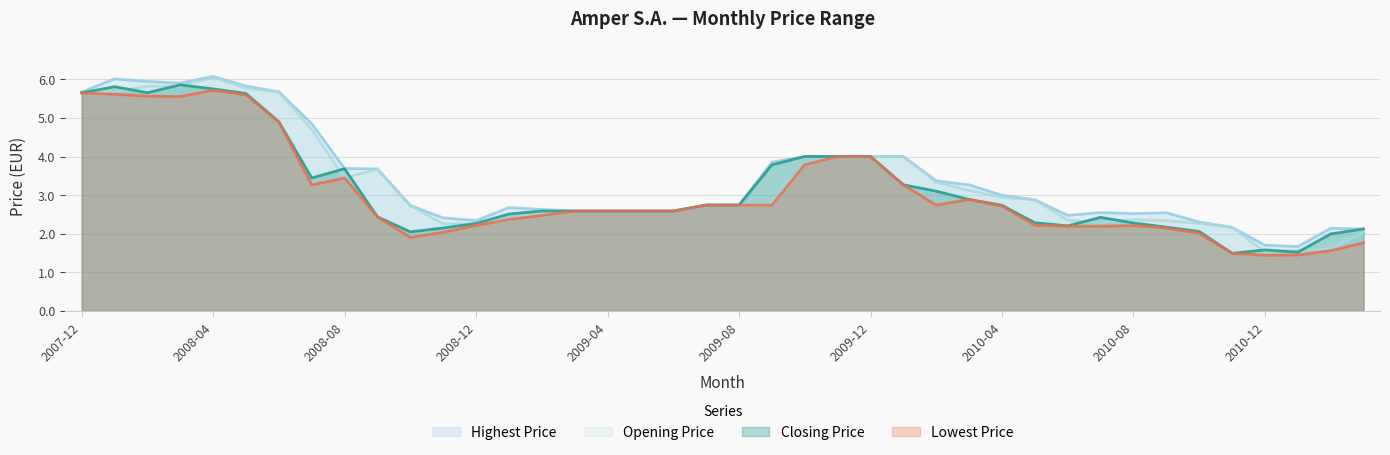

Reading right to left, what are all the values shown in this chart?

Closing Price: 2011-03=2.1	2011-02=2.0	2011-01=1.5	2010-12=1.6	2010-11=1.5	2010-10=2.1	2010-09=2.2	2010-08=2.3	2010-07=2.4	2010-06=2.2	2010-05=2.3	2010-04=2.7	2010-03=2.9	2010-02=3.1	2010-01=3.3	2009-12=4.0	2009-11=4.0	2009-10=4.0	2009-09=3.8	2009-08=2.7	2009-07=2.7	2009-06=2.6	2009-05=2.6	2009-04=2.6	2009-03=2.6	2009-02=2.6	2009-01=2.5	2008-12=2.3	2008-11=2.2	2008-10=2.1	2008-09=2.4	2008-08=3.7	2008-07=3.4	2008-06=4.9	2008-05=5.6	2008-04=5.8	2008-03=5.9	2008-02=5.7	2008-01=5.8	2007-12=5.6
Lowest Price: 2011-03=1.8	2011-02=1.6	2011-01=1.5	2010-12=1.4	2010-11=1.5	2010-10=2.0	2010-09=2.2	2010-08=2.2	2010-07=2.2	2010-06=2.2	2010-05=2.2	2010-04=2.7	2010-03=2.9	2010-02=2.7	2010-01=3.3	2009-12=4.0	2009-11=4.0	2009-10=3.8	2009-09=2.7	2009-08=2.7	2009-07=2.7	2009-06=2.6	2009-05=2.6	2009-04=2.6	2009-03=2.6	2009-02=2.5	2009-01=2.4	2008-12=2.2	2008-11=2.0	2008-10=1.9	2008-09=2.4	2008-08=3.4	2008-07=3.3	2008-06=4.9	2008-05=5.6	2008-04=5.7	2008-03=5.6	2008-02=5.6	2008-01=5.6	2007-12=5.6
Highest Price: 2011-03=2.1	2011-02=2.1	2011-01=1.7	2010-12=1.7	2010-11=2.2	2010-10=2.3	2010-09=2.5	2010-08=2.5	2010-07=2.6	2010-06=2.5	2010-05=2.9	2010-04=3.0	2010-03=3.3	2010-02=3.4	2010-01=4.0	2009-12=4.0	2009-11=4.0	2009-10=4.0	2009-09=3.9	2009-08=2.7	2009-07=2.7	2009-06=2.6	2009-05=2.6	2009-04=2.6	2009-03=2.6	2009-02=2.6	2009-01=2.7	2008-12=2.3	2008-11=2.4	2008-10=2.7	2008-09=3.7	2008-08=3.7	2008-07=4.9	2008-06=5.7	2008-05=5.8	2008-04=6.1	2008-03=5.9	2008-02=5.9	2008-01=6.0	2007-12=5.7
Opening Price: 2011-03=2.0	2011-02=1.6	2011-01=1.6	2010-12=1.5	2010-11=2.2	2010-10=2.3	2010-09=2.3	2010-08=2.4	2010-07=2.3	2010-06=2.4	2010-05=2.9	2010-04=2.9	2010-03=3.1	2010-02=3.3	2010-01=4.0	2009-12=4.0	2009-11=4.0	2009-10=3.8	2009-09=2.7	2009-08=2.7	2009-07=2.7	2009-06=2.6	2009-05=2.6	2009-04=2.6	2009-03=2.6	2009-02=2.5	2009-01=2.4	2008-12=2.3	2008-11=2.3	2008-10=2.7	2008-09=3.7	2008-08=3.4	2008-07=4.7	2008-06=5.7	2008-05=5.8	2008-04=6.0	2008-03=5.8	2008-02=5.8	2008-01=5.7	2007-12=5.7